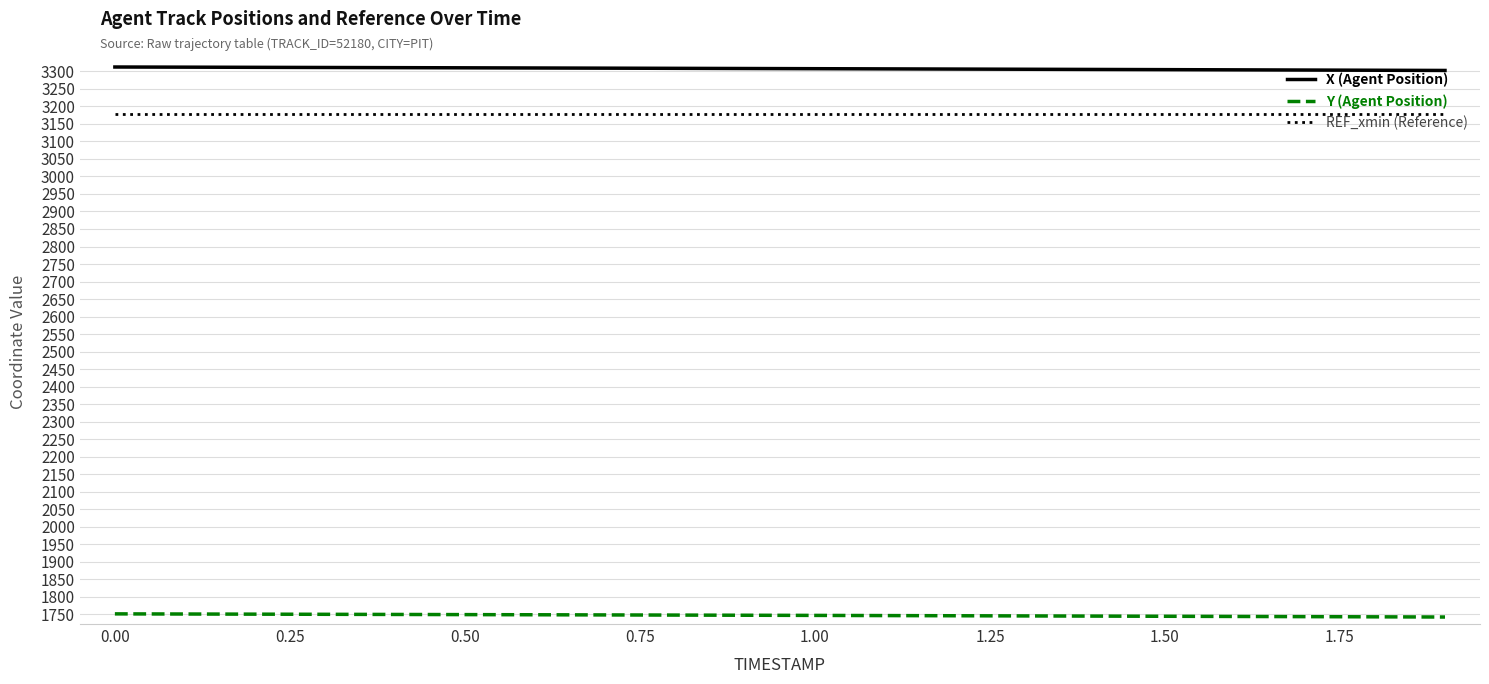

Which series has the largest total across all categories?

X (Agent Position)